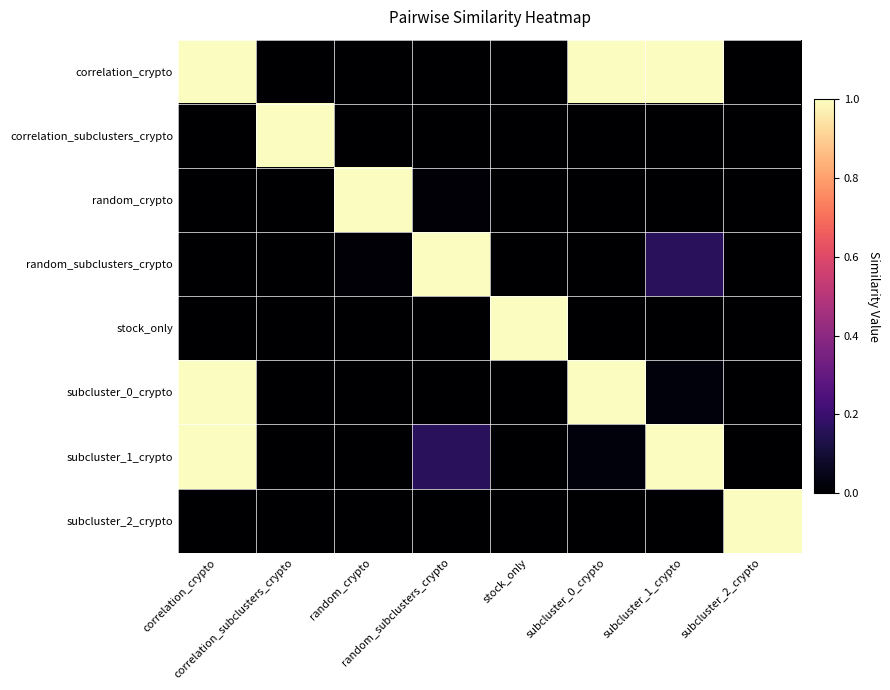

Reading left to right, transcribe all the data shown in this chart.

correlation_crypto: correlation_crypto=1.0	correlation_subclusters_crypto=0.0	random_crypto=0.0	random_subclusters_crypto=0.0	stock_only=0.0	subcluster_0_crypto=1.0	subcluster_1_crypto=1.0	subcluster_2_crypto=0.0
correlation_subclusters_crypto: correlation_crypto=0.0	correlation_subclusters_crypto=1.0	random_crypto=0.0	random_subclusters_crypto=0.0	stock_only=0.0	subcluster_0_crypto=0.0	subcluster_1_crypto=0.0	subcluster_2_crypto=0.0
random_crypto: correlation_crypto=0.0	correlation_subclusters_crypto=0.0	random_crypto=1.0	random_subclusters_crypto=0.0	stock_only=0.0	subcluster_0_crypto=0.0	subcluster_1_crypto=0.0	subcluster_2_crypto=0.0
random_subclusters_crypto: correlation_crypto=0.0	correlation_subclusters_crypto=0.0	random_crypto=0.0	random_subclusters_crypto=1.0	stock_only=0.0	subcluster_0_crypto=0.0	subcluster_1_crypto=0.2	subcluster_2_crypto=0.0
stock_only: correlation_crypto=0.0	correlation_subclusters_crypto=0.0	random_crypto=0.0	random_subclusters_crypto=0.0	stock_only=1.0	subcluster_0_crypto=0.0	subcluster_1_crypto=0.0	subcluster_2_crypto=0.0
subcluster_0_crypto: correlation_crypto=1.0	correlation_subclusters_crypto=0.0	random_crypto=0.0	random_subclusters_crypto=0.0	stock_only=0.0	subcluster_0_crypto=1.0	subcluster_1_crypto=0.0	subcluster_2_crypto=0.0
subcluster_1_crypto: correlation_crypto=1.0	correlation_subclusters_crypto=0.0	random_crypto=0.0	random_subclusters_crypto=0.2	stock_only=0.0	subcluster_0_crypto=0.0	subcluster_1_crypto=1.0	subcluster_2_crypto=0.0
subcluster_2_crypto: correlation_crypto=0.0	correlation_subclusters_crypto=0.0	random_crypto=0.0	random_subclusters_crypto=0.0	stock_only=0.0	subcluster_0_crypto=0.0	subcluster_1_crypto=0.0	subcluster_2_crypto=1.0